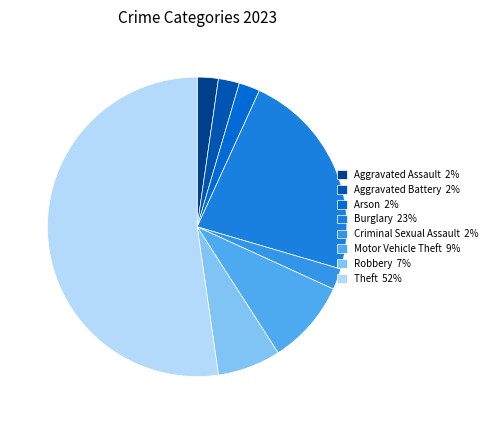

Which category has the biggest portion of the pie?

Theft